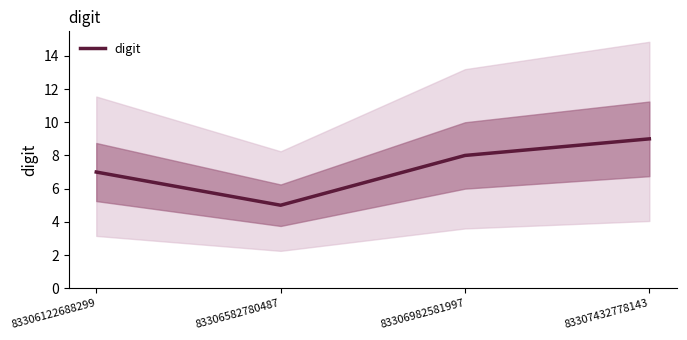

At which category does the chart reach its peak across all series?

83307432778143